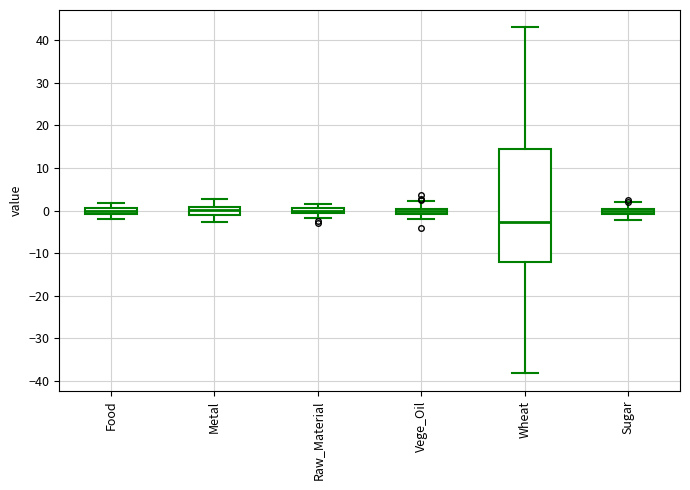

Where does the median line of the box for Food sit on the y-axis? The values are not printed on the chart, so give them approximately, as read against the axis.

0